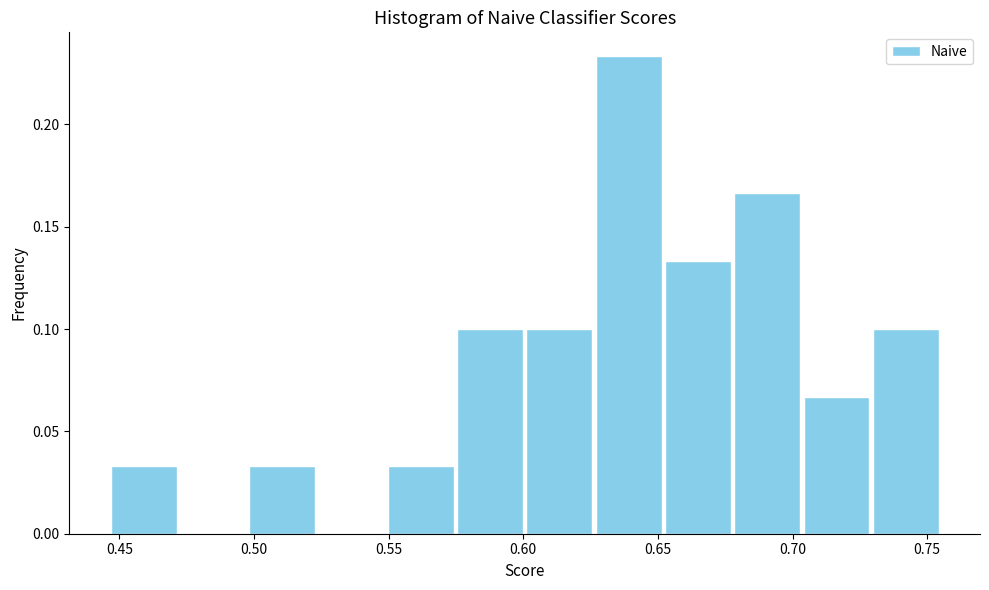

Reading left to right, list every bar in this chart as the range it spans on the x-axis followed by its height. Neither the bar edges nor the heights are printed on the chart, so give them approximately, as read against the axes.

0.445 to 0.470: 0.035
0.470 to 0.500: 0
0.500 to 0.525: 0.035
0.525 to 0.550: 0
0.550 to 0.575: 0.035
0.575 to 0.600: 0.100
0.600 to 0.625: 0.100
0.625 to 0.650: 0.235
0.650 to 0.680: 0.135
0.680 to 0.705: 0.165
0.705 to 0.730: 0.065
0.730 to 0.755: 0.100